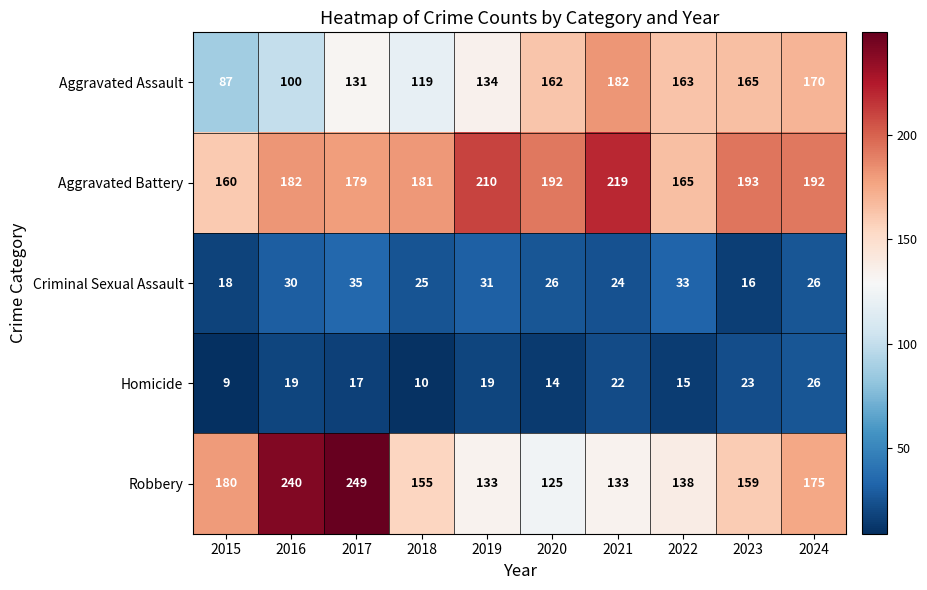

Rank the series by their maximum value, from highest to lowest.

Robbery, Aggravated Battery, Aggravated Assault, Criminal Sexual Assault, Homicide